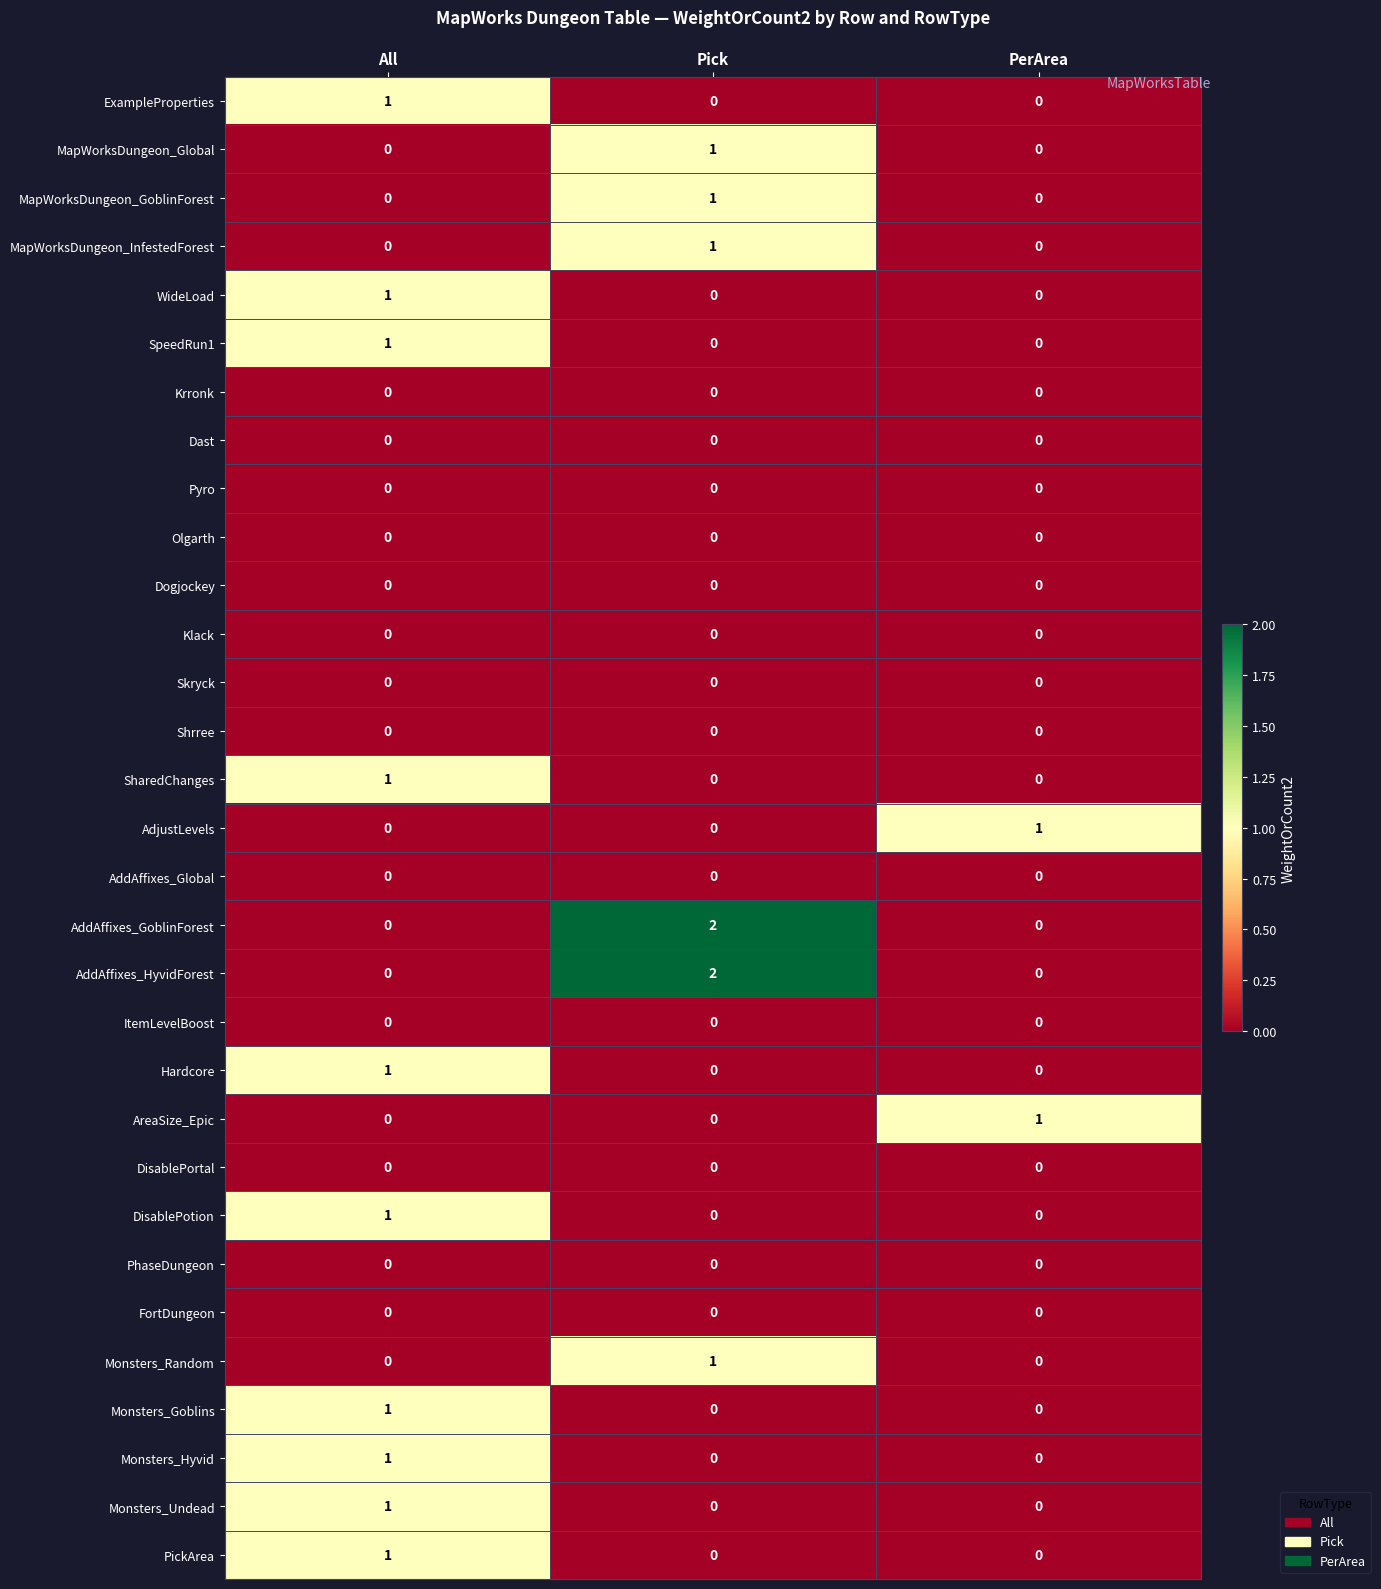

What is the total value across all series at All?

10